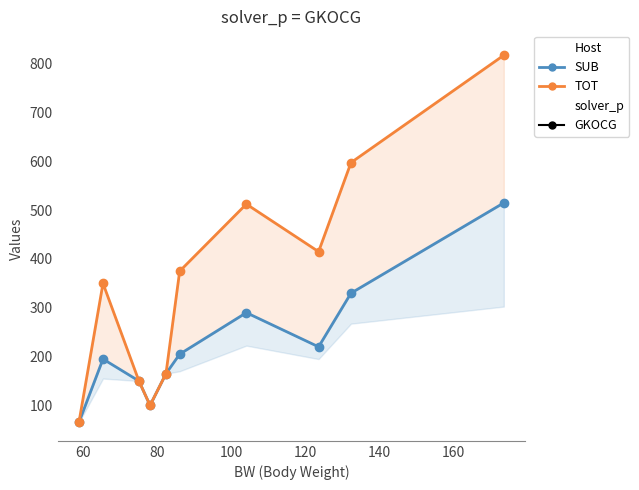

True or false: TOT and SUB intersect in this chart.

False